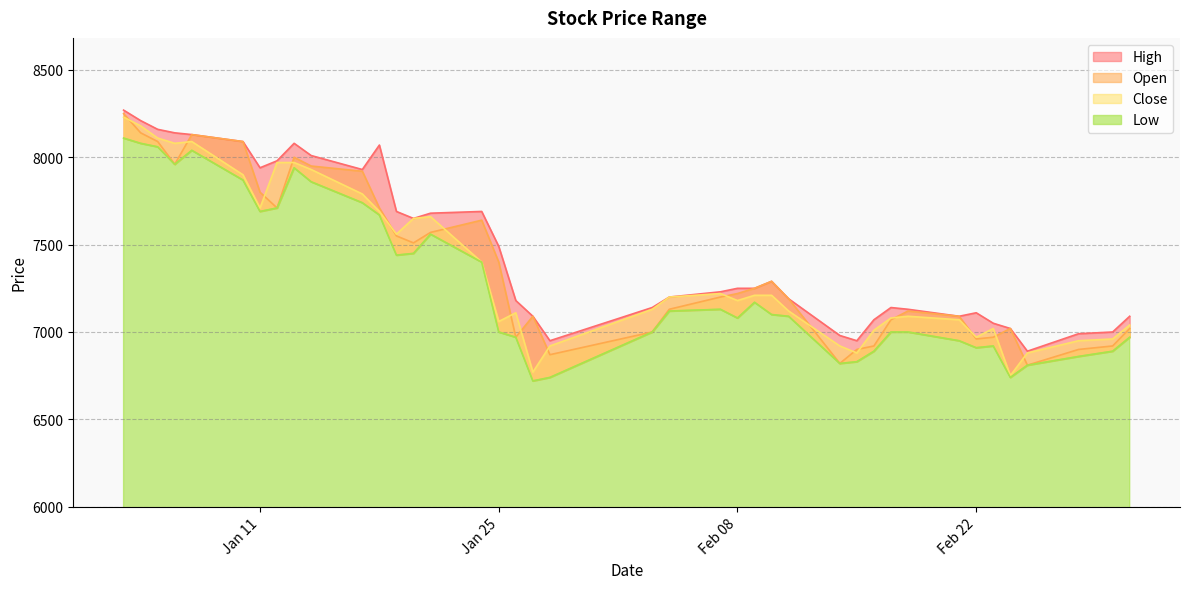

Rank the series by their maximum value, from highest to lowest.

High, Open, Close, Low